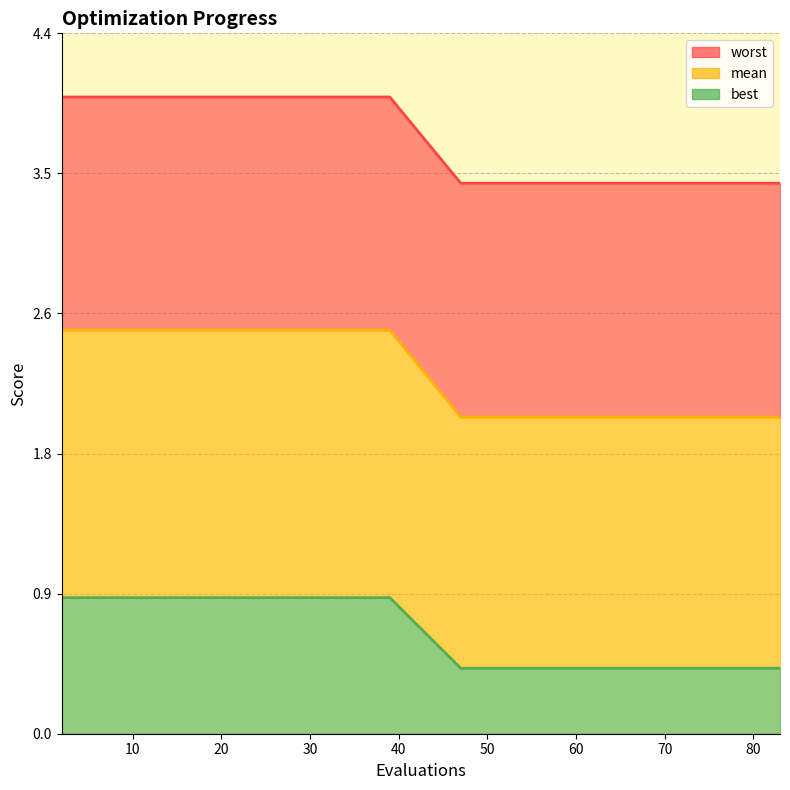

What value does the worst series have at 34?

4.0